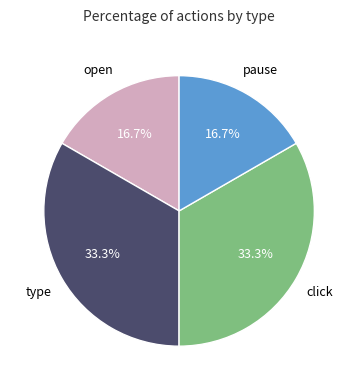

Is there any slice that represents more than half of the pie?

No